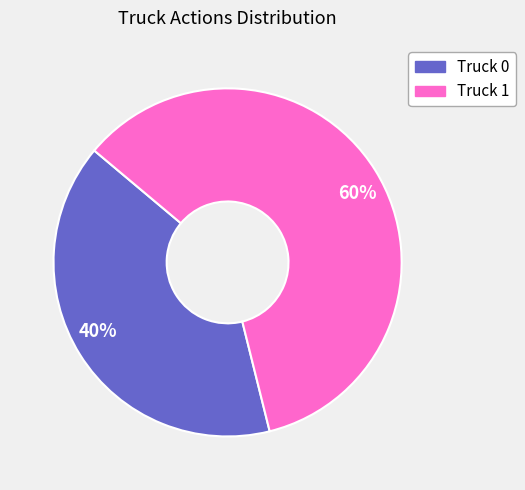

True or false: 40% accounts for 40% of the total.

True